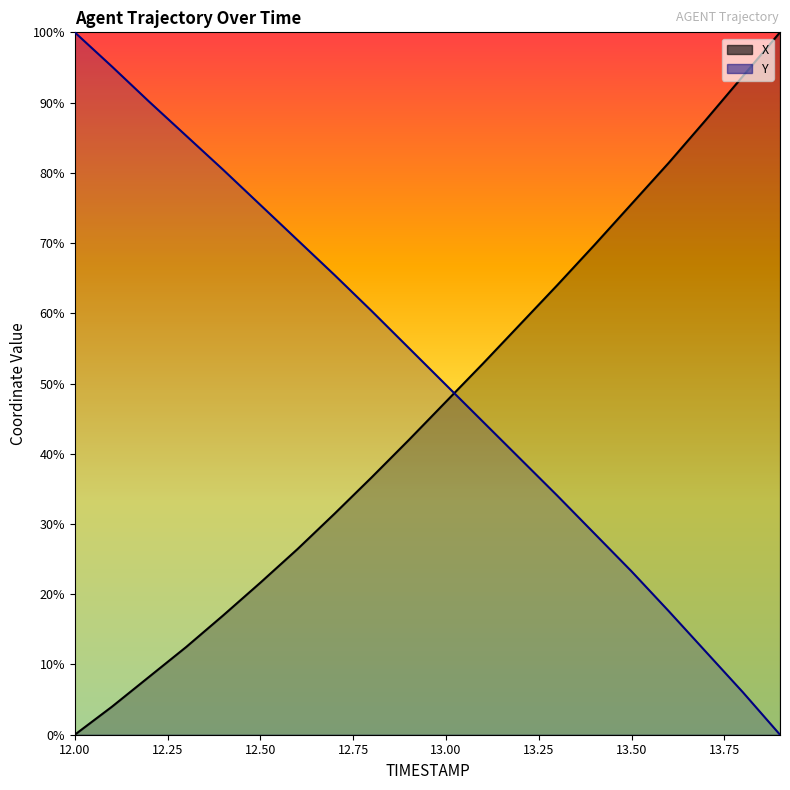

At which label is X closest to 50?

13.0